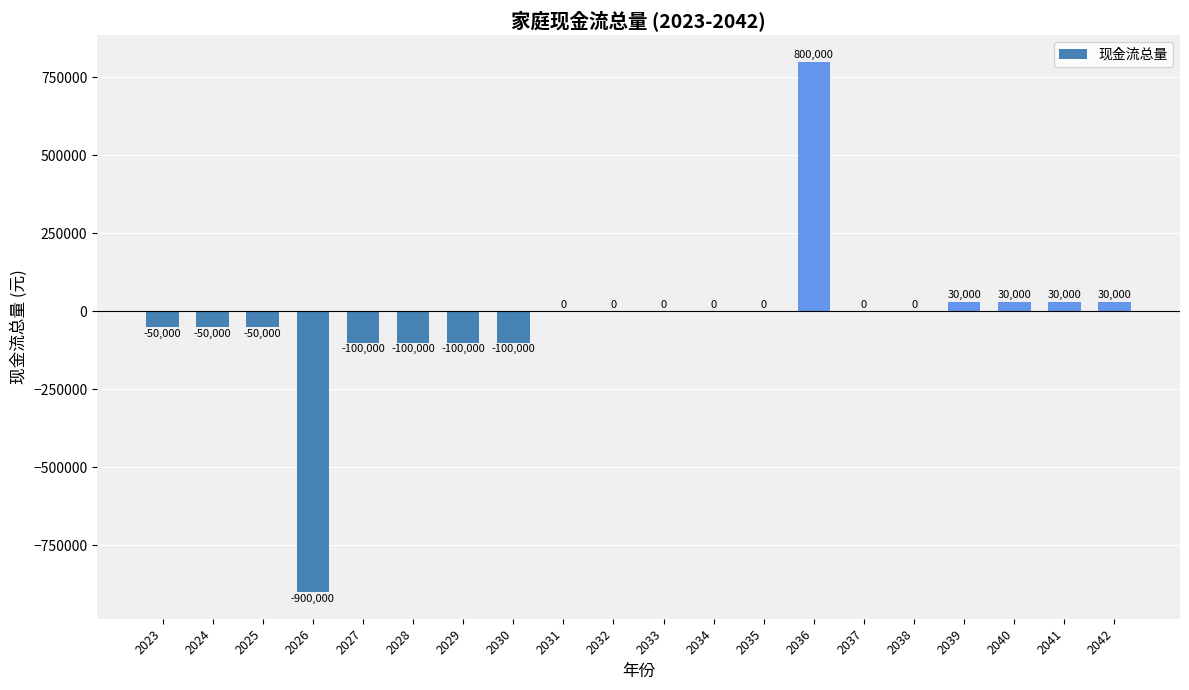

How many distinct data groups are displayed?

1